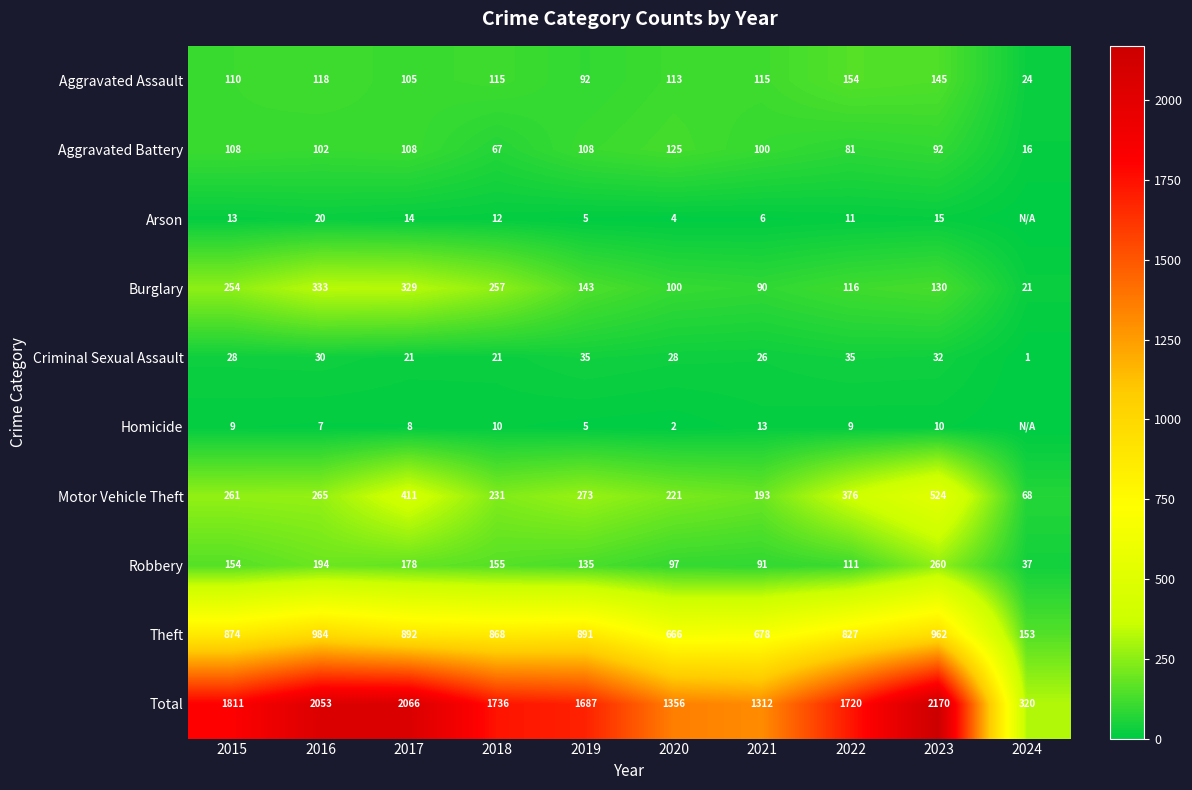

True or false: Theft has a value of 473 at 2021.

False